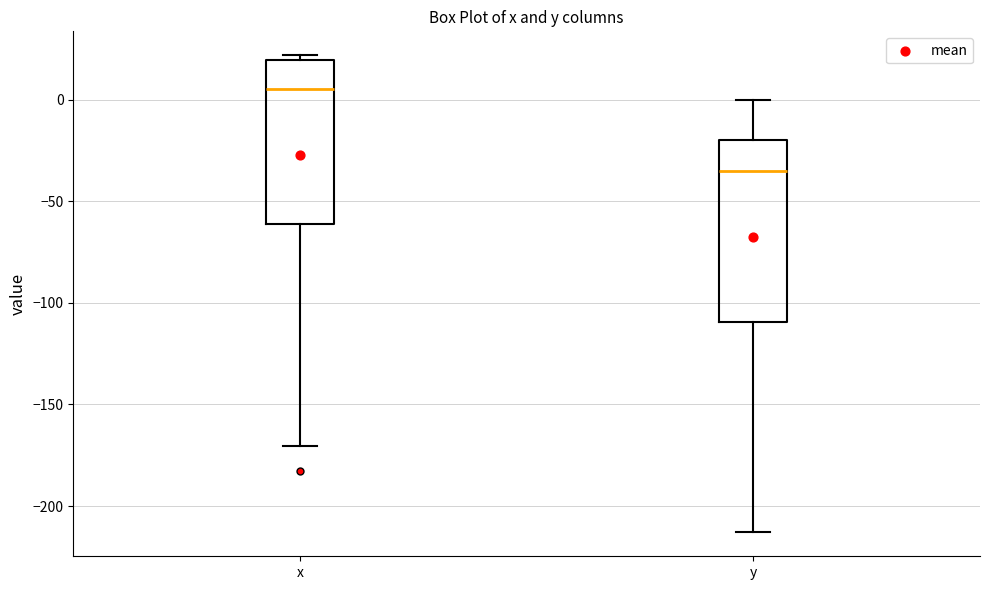

Which box is the tallest, from its lower edge to its upper edge?

y